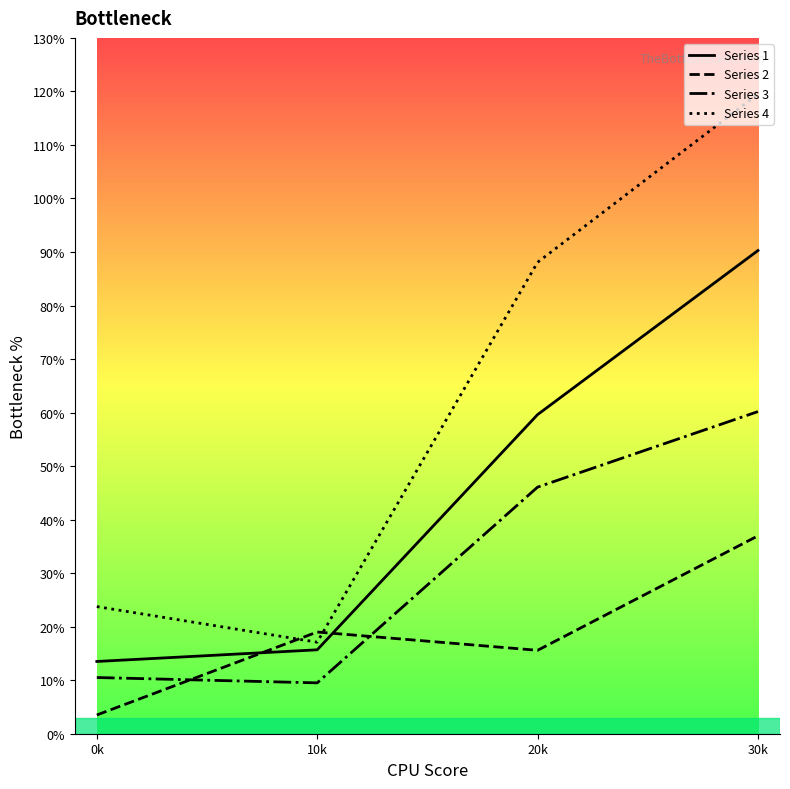

What position from the right is 30k?

1